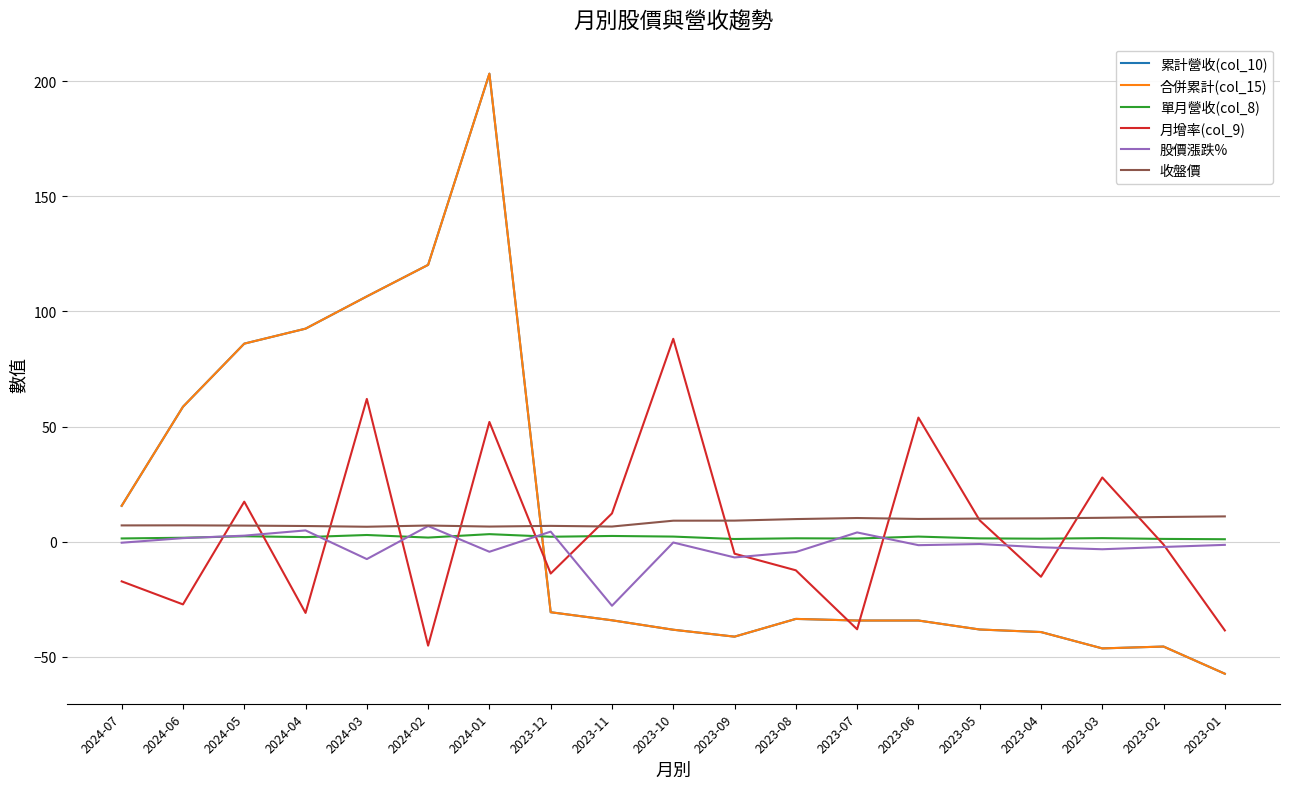

Is this an area chart (filled region under the line)?

No